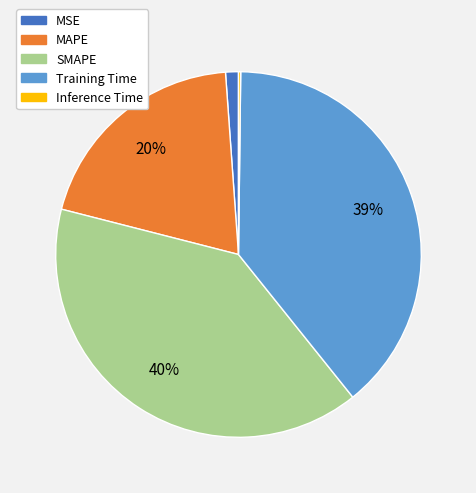

Do MSE and SMAPE together represent more than half of the pie?

No